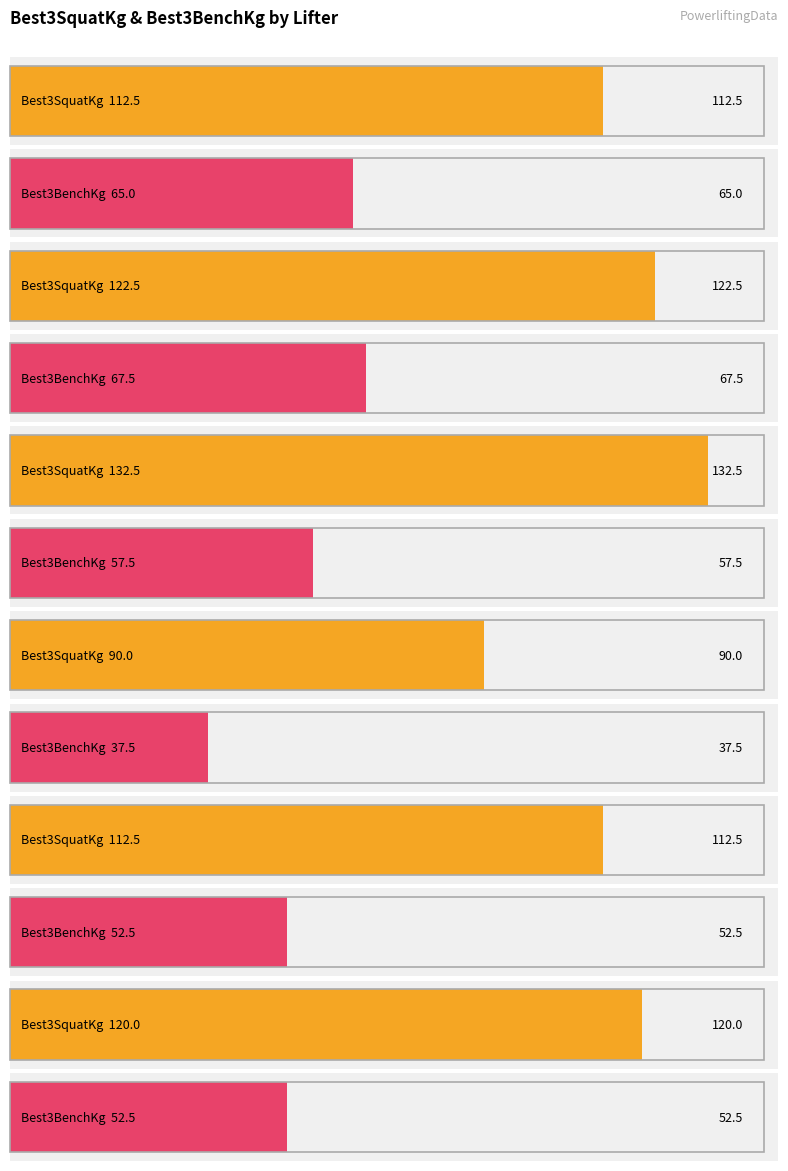

What is the sum of all Best3BenchKg values?

332.5